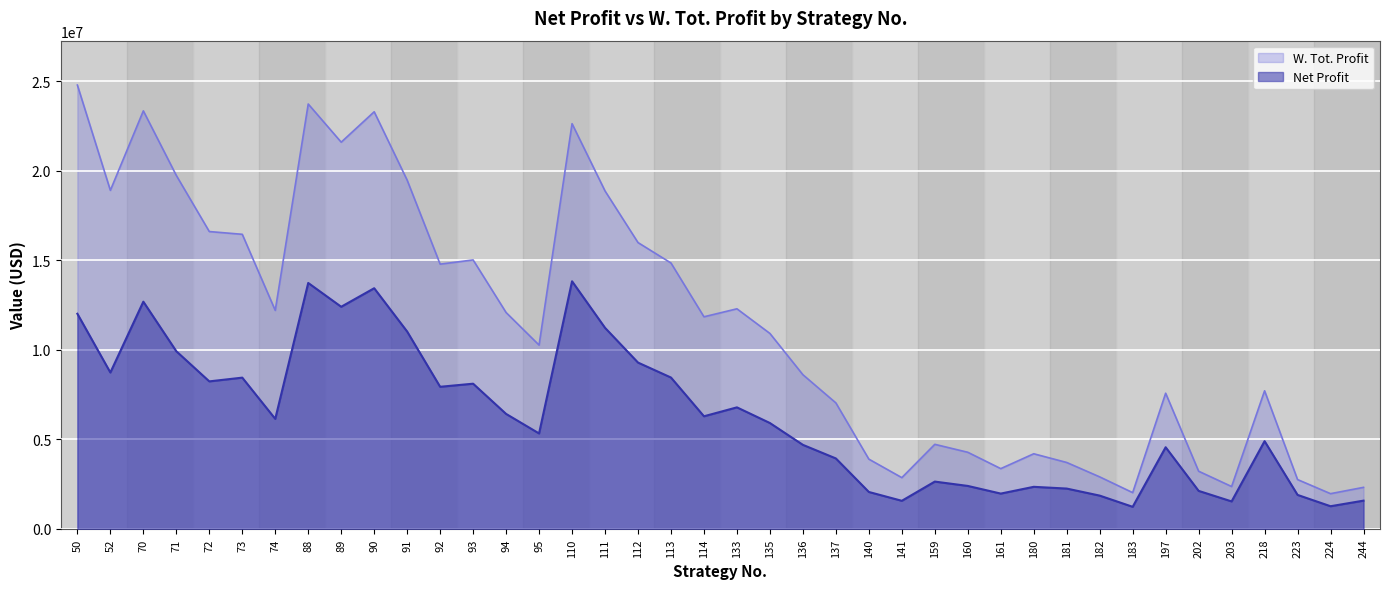

True or false: W. Tot. Profit and Net Profit intersect in this chart.

False